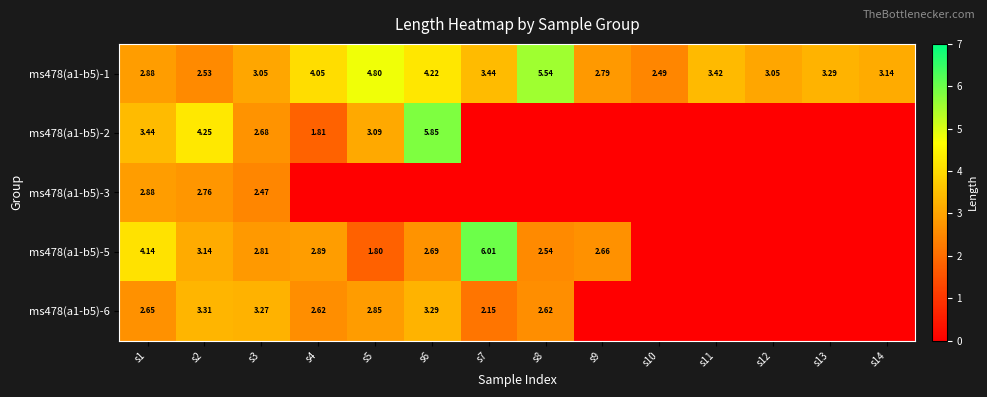

How many data points in ms478(a1-b5)-1 are less than 3?

4